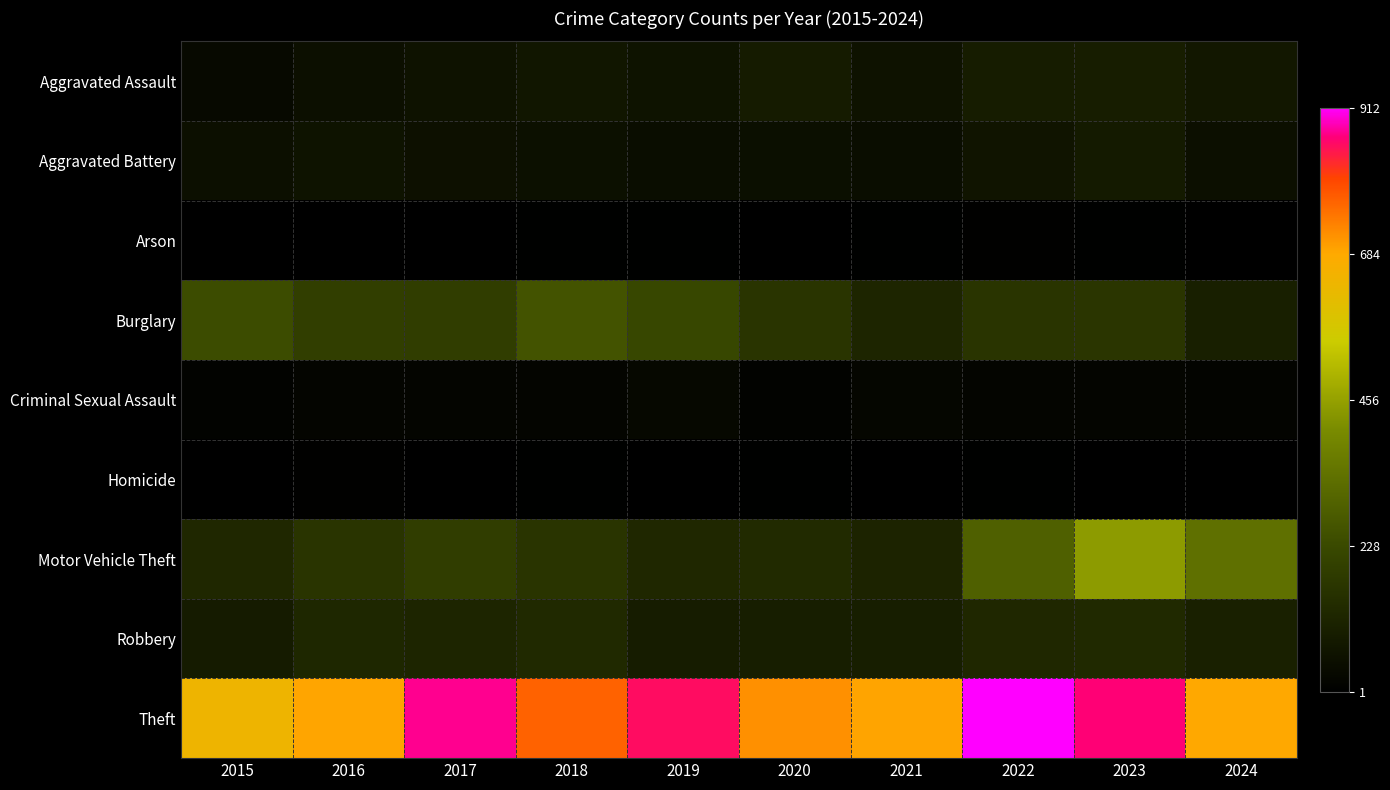

How many series are shown in this chart?

9